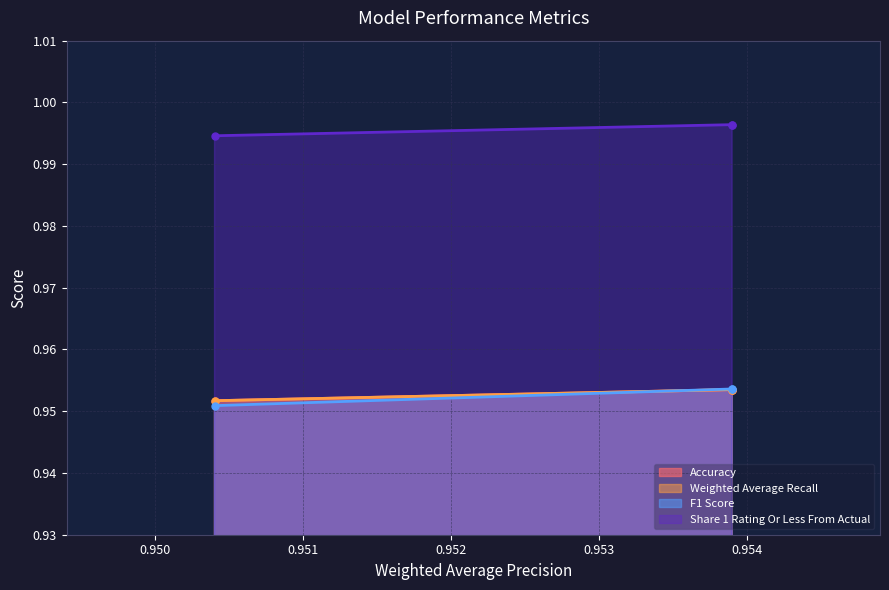

What is the greatest value displayed?

1.0